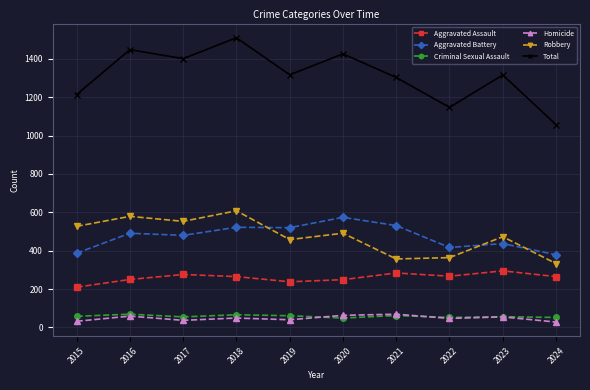

Which series has the largest range (max minus min)?

Total